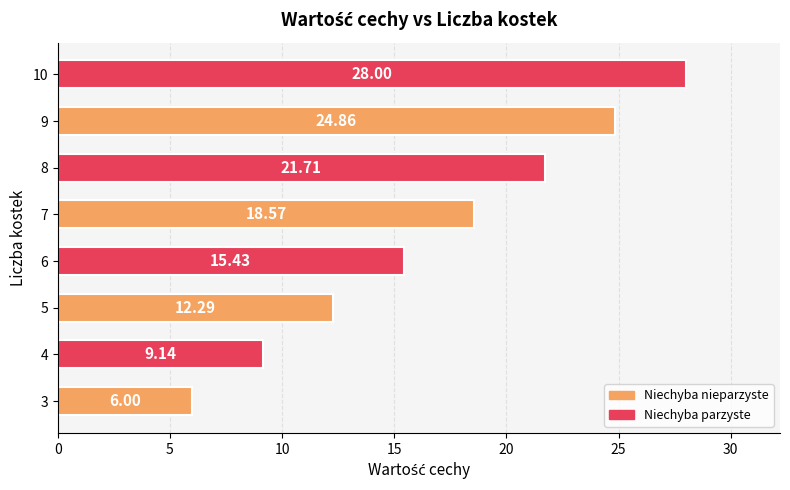

List the labels in order of value, largest first.

10, 9, 8, 7, 6, 5, 4, 3